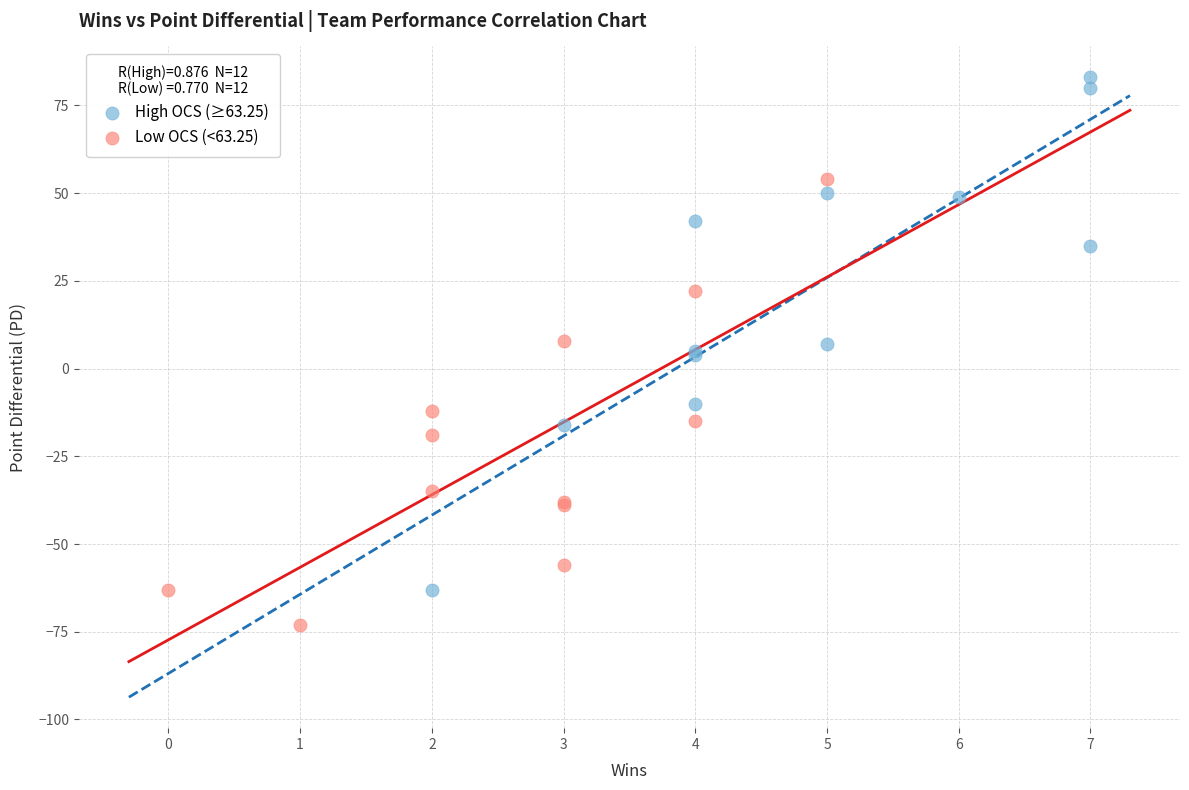

Which series reaches the minimum Y coordinate?

Low OCS (<63.25)